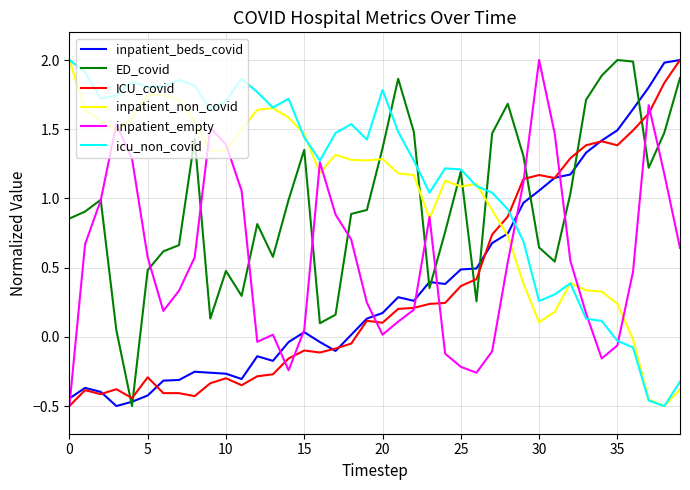

Which series has the largest total across all categories?

icu_non_covid